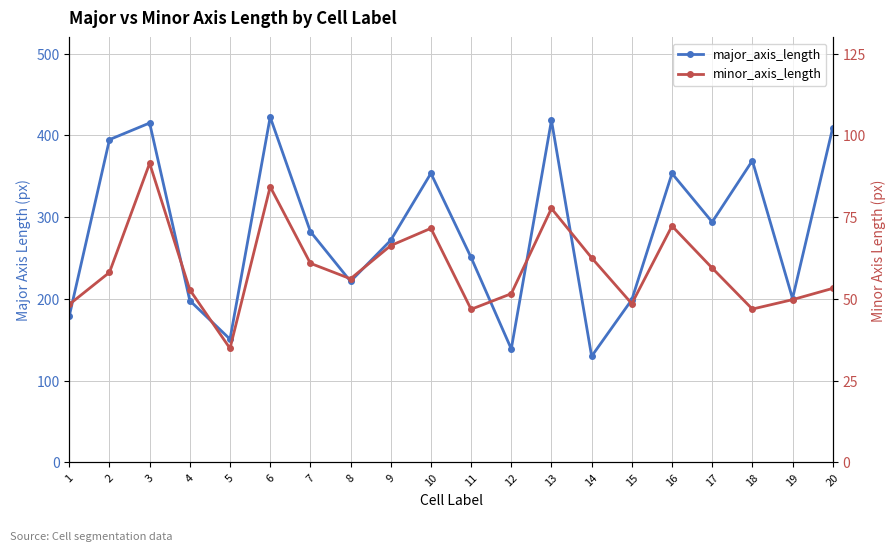

In major_axis_length, how many points are lower than both neighbors (excluding endpoints)?

6